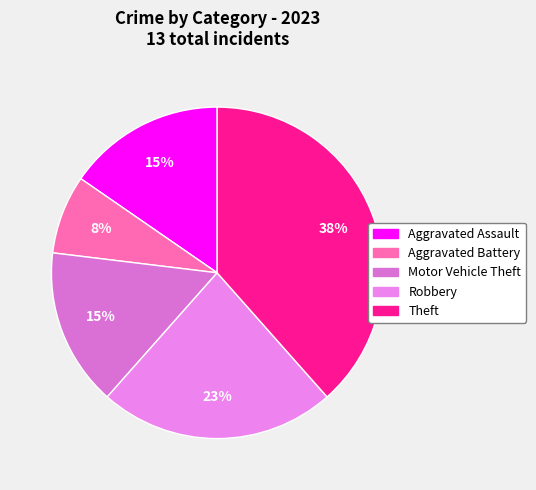

Which slice is the largest?

Theft